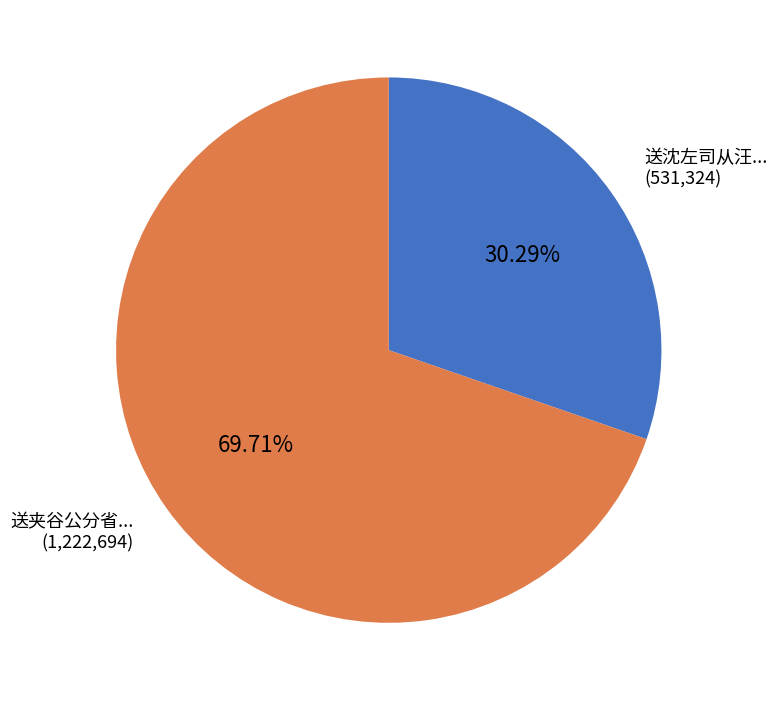

Does any single category account for the majority?

Yes